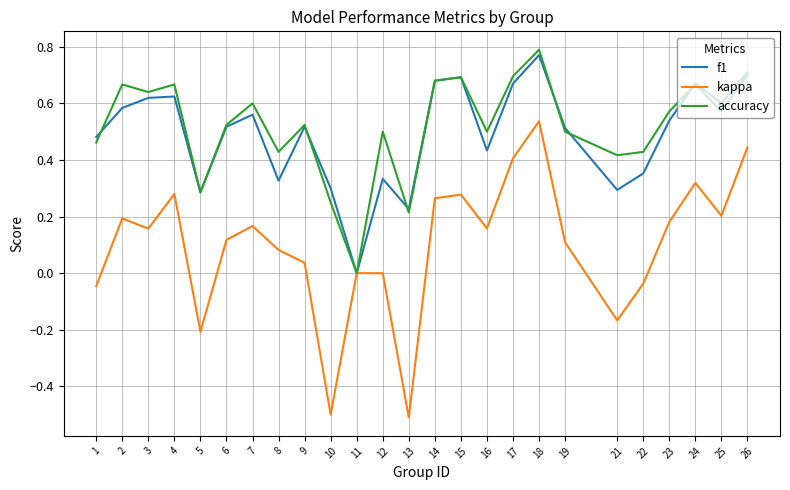

Is the value of kappa at 17 greater than the value of accuracy at 15?

No